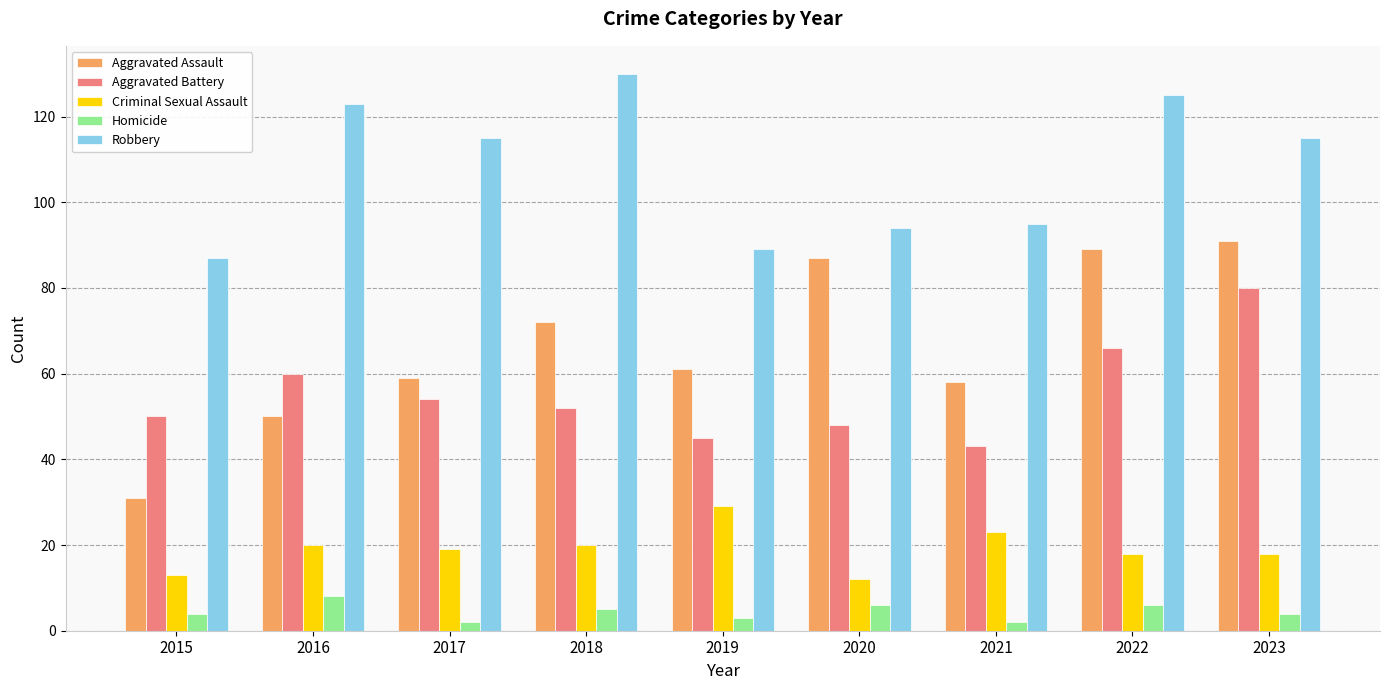

Is it true that Aggravated Battery equals 43 at 2021?

True